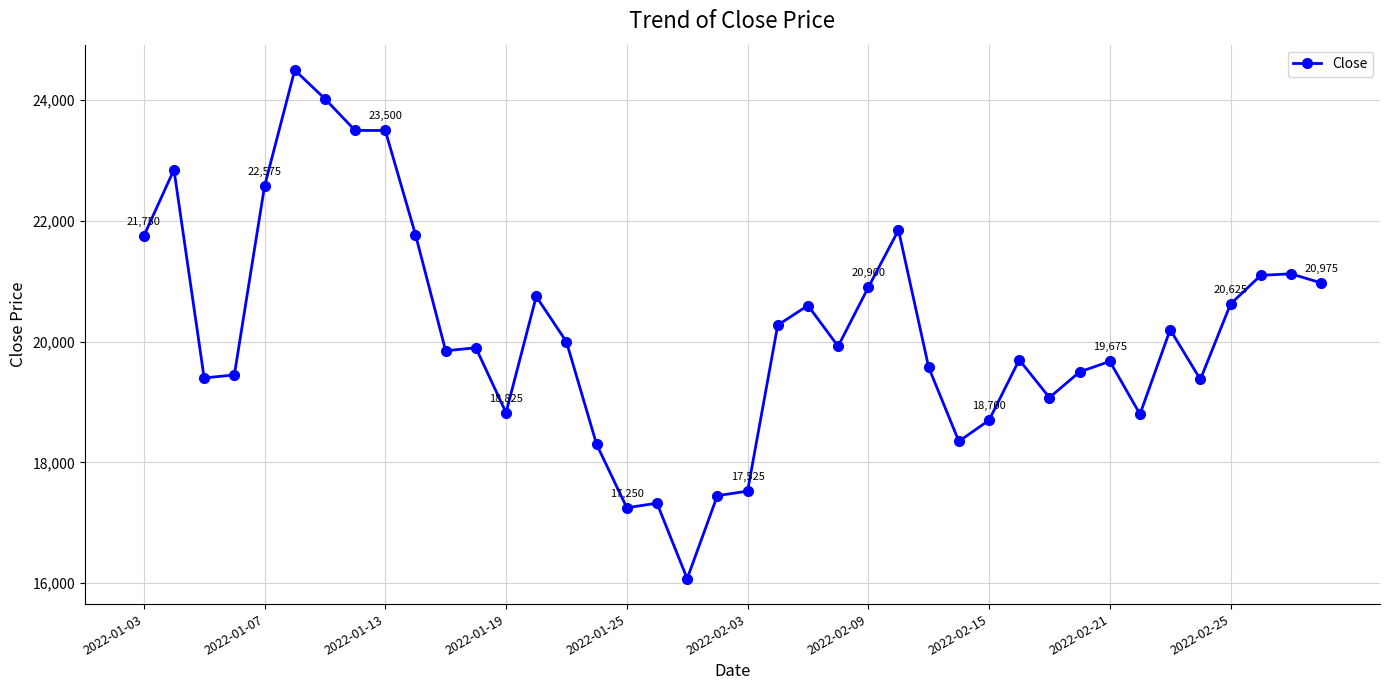

What is the difference between the maximum and minimum values?

8425